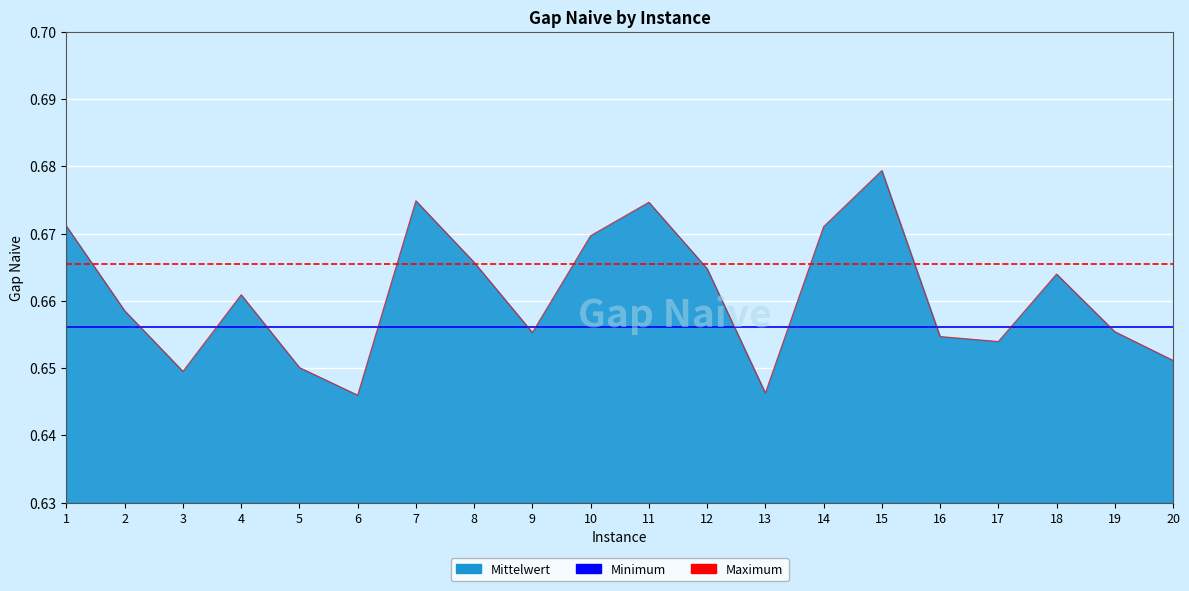

Is the value of Minimum at 3 greater than the value of Maximum at 17?

No